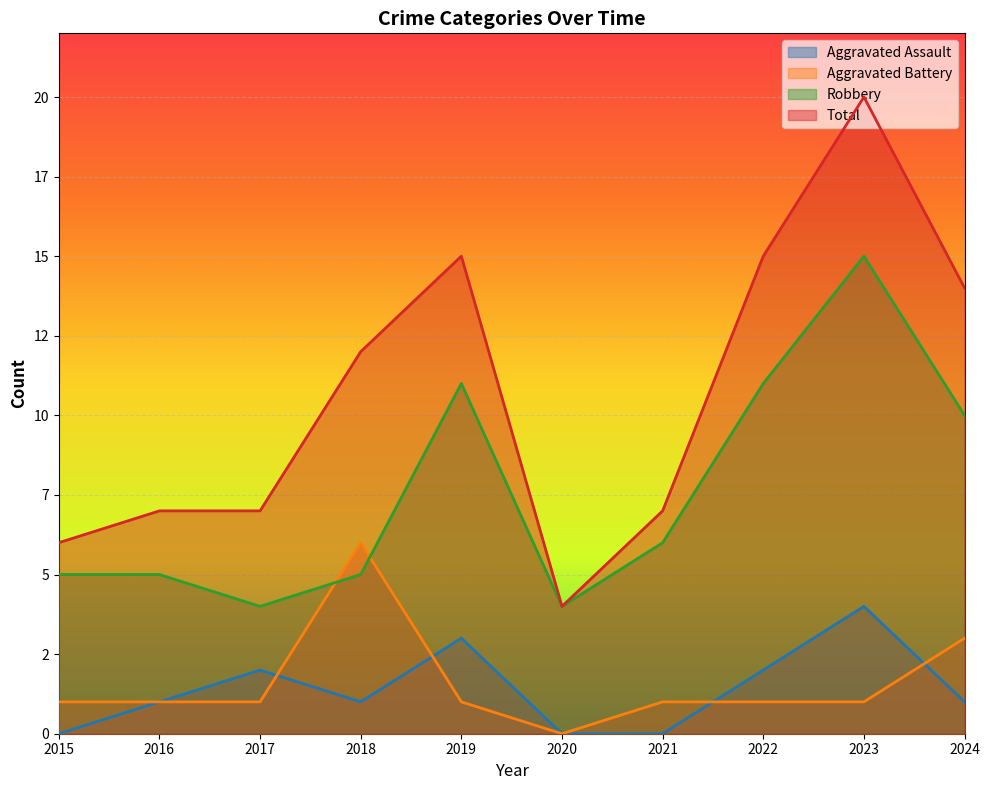

At which category does Aggravated Battery reach its first local peak?

2018